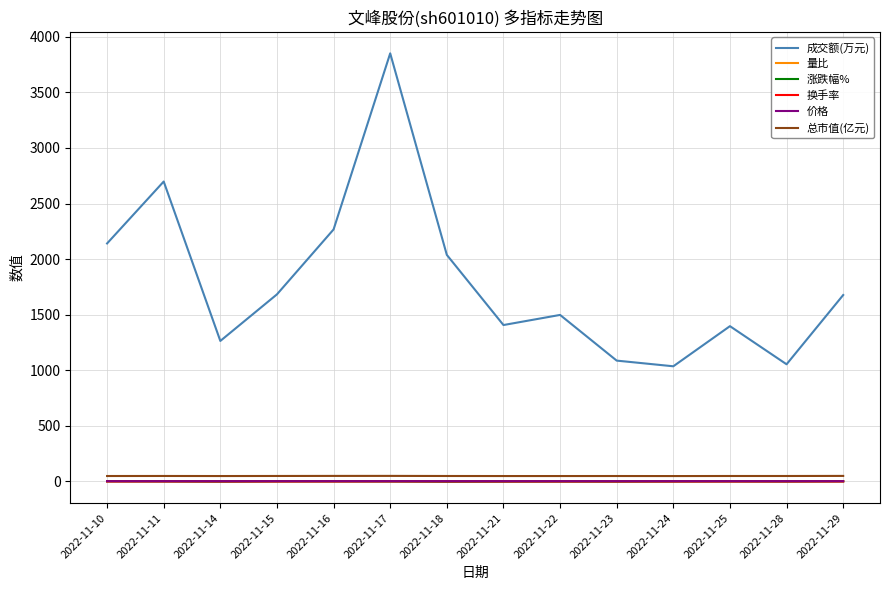

In 换手率, how many points are lower than both neighbors (excluding endpoints)?

4